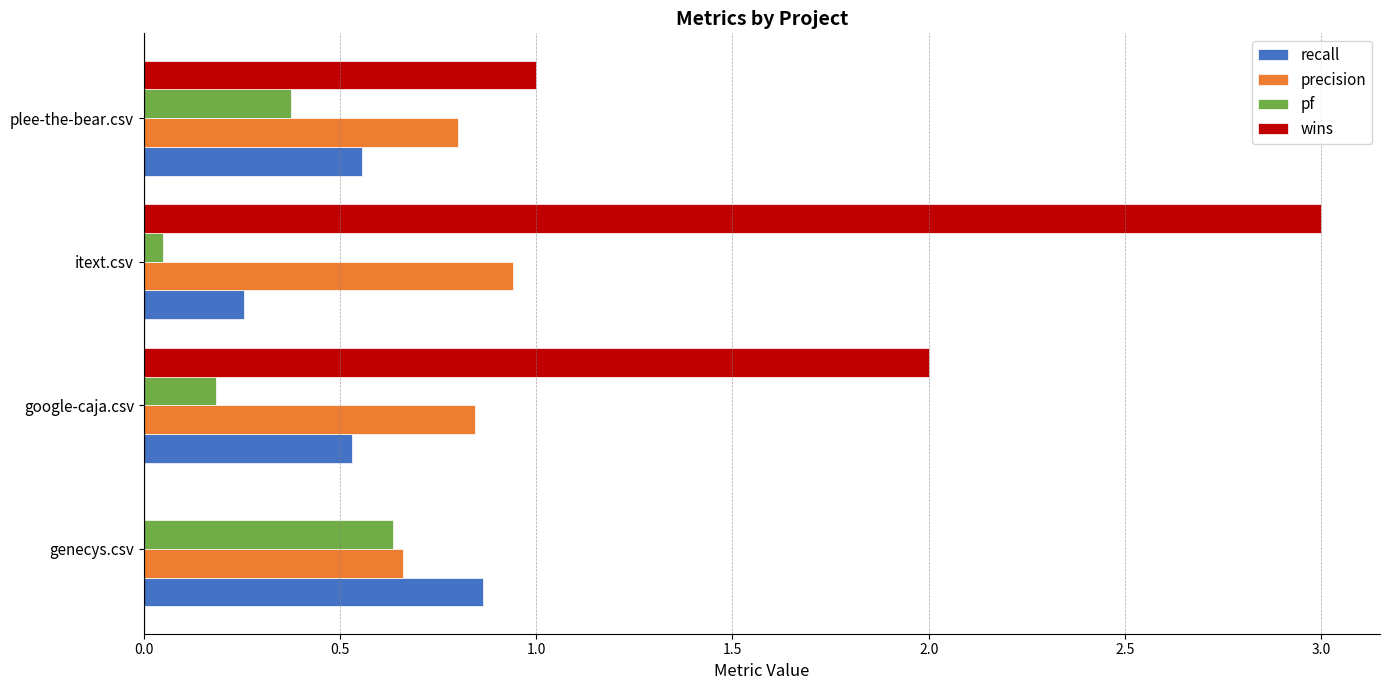

Which series has the largest total across all categories?

wins